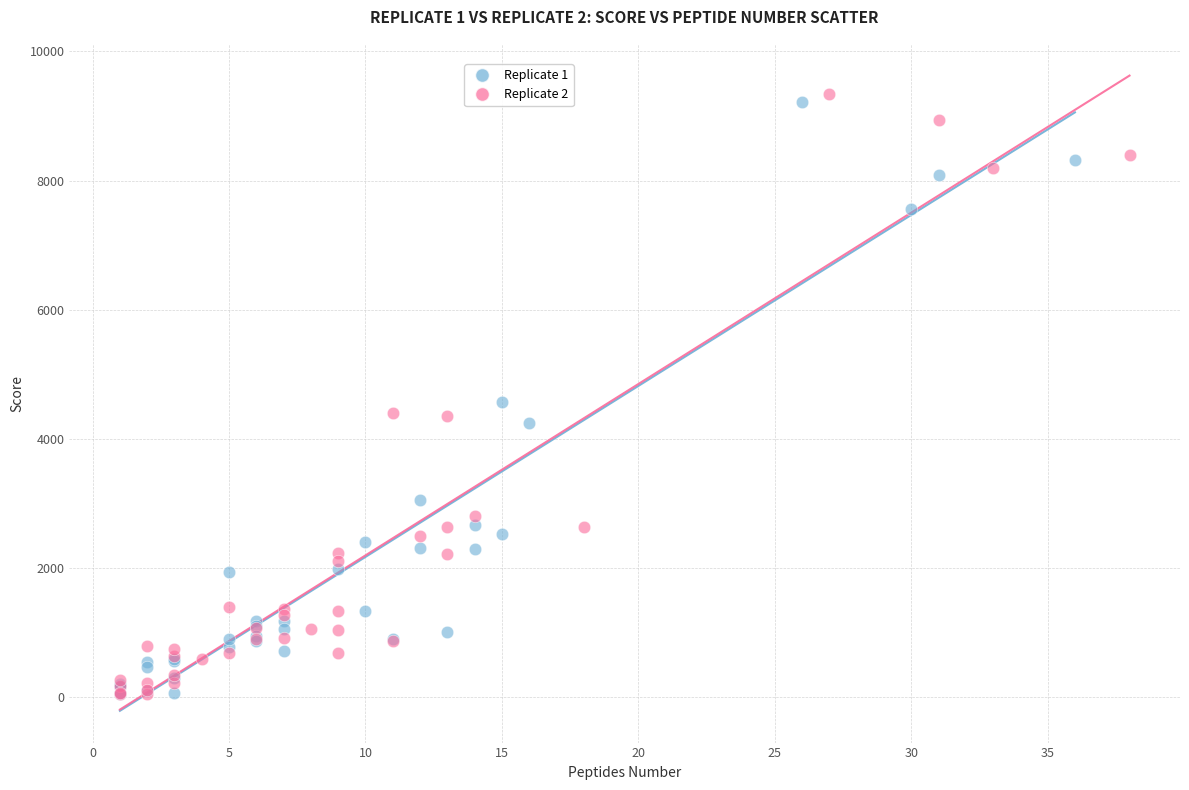

What are all the series names shown in the legend?

Replicate 1, Replicate 2